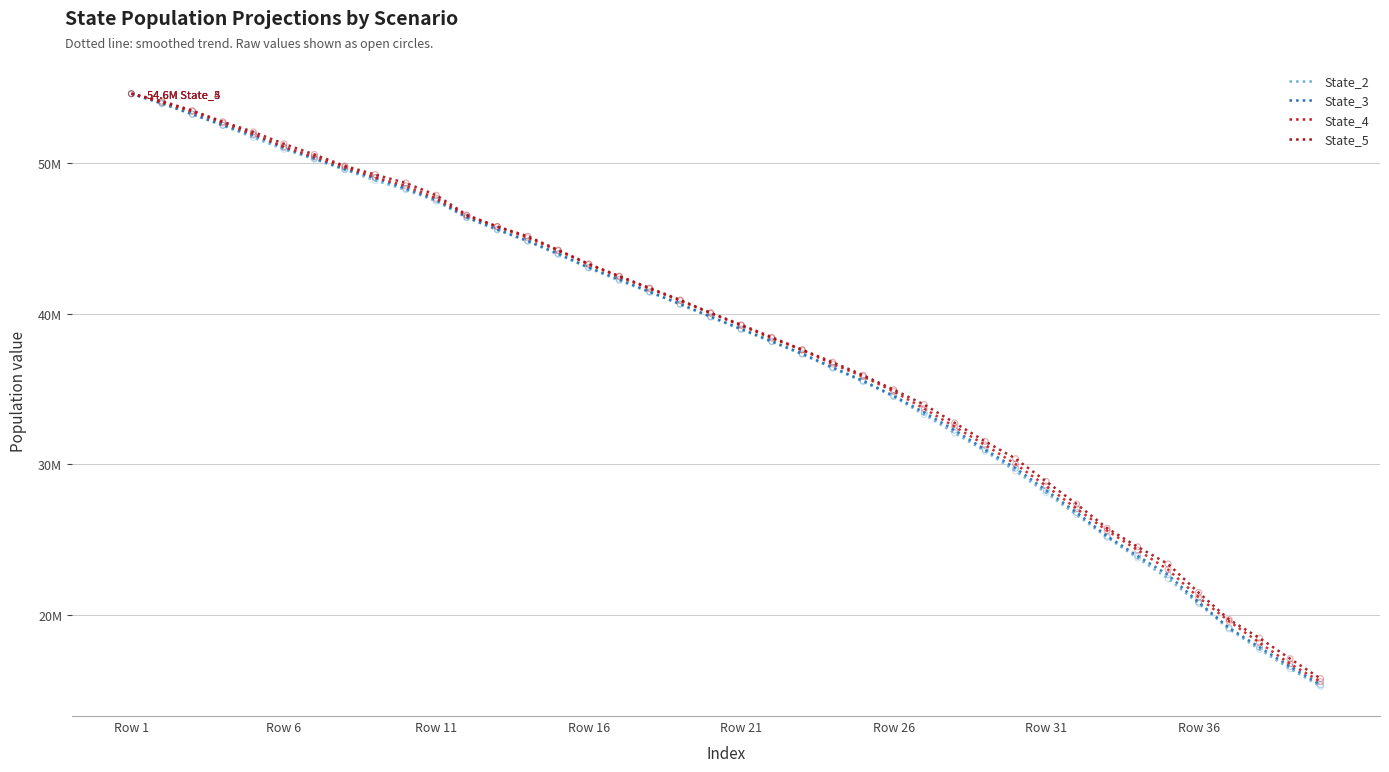

Is this an area chart (filled region under the line)?

No